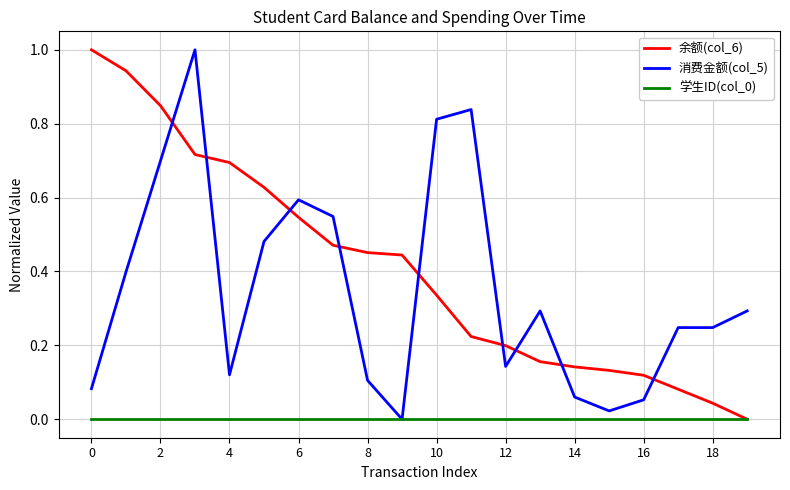

Which series has the largest total across all categories?

余额(col_6)